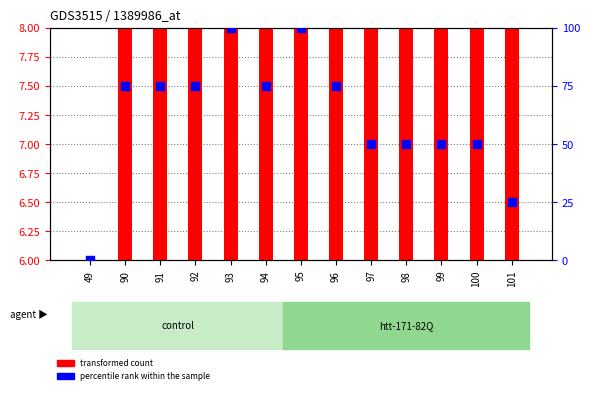

At how many categories does at least one series exceed 45?

11